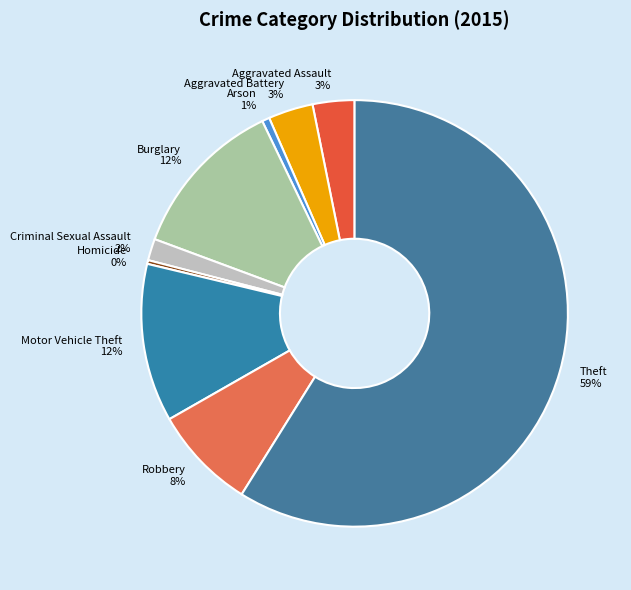

Is it true that Robbery is 8% of the pie?

True